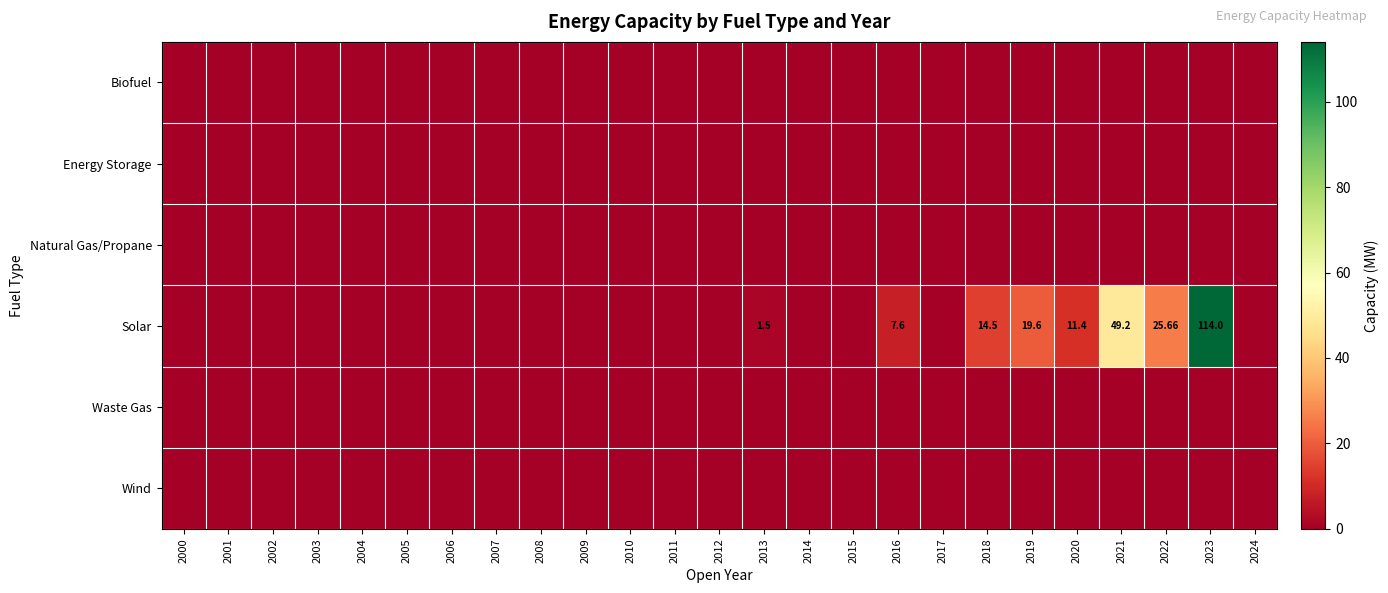

At 2006, list the series in order from smallest to largest.

Biofuel, Energy Storage, Natural Gas/Propane, Solar, Waste Gas, Wind